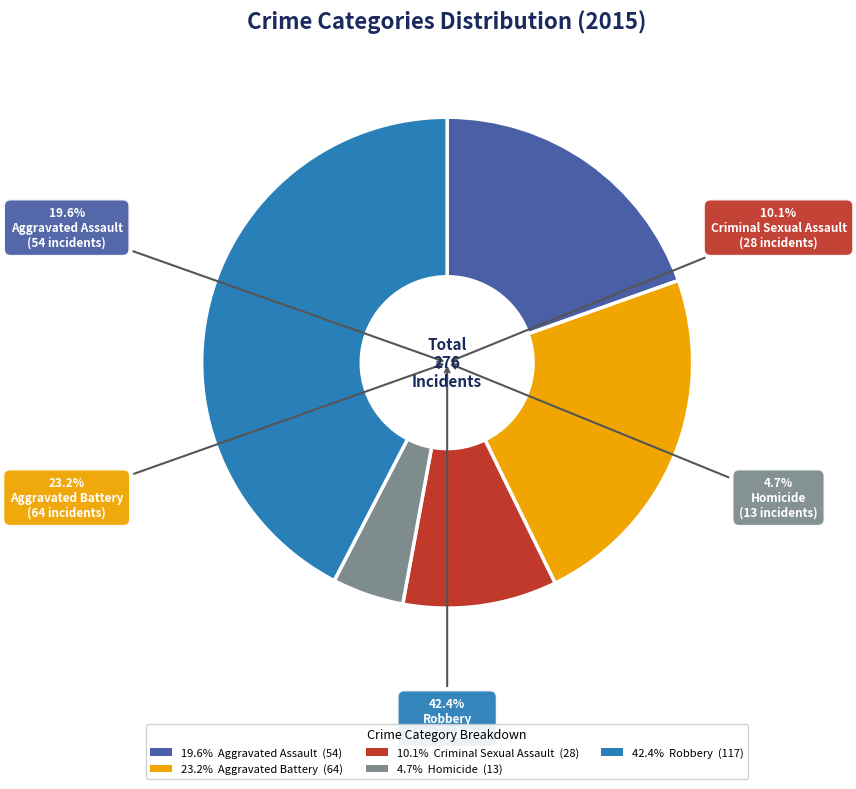

How many segments does this pie chart have?

5